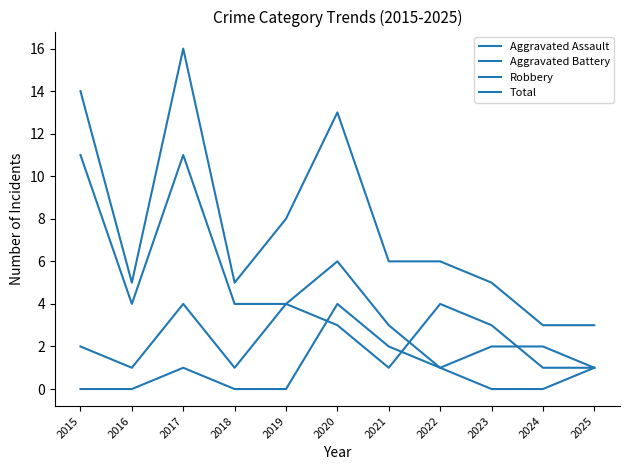

At which label is Total closest to 9?

2019